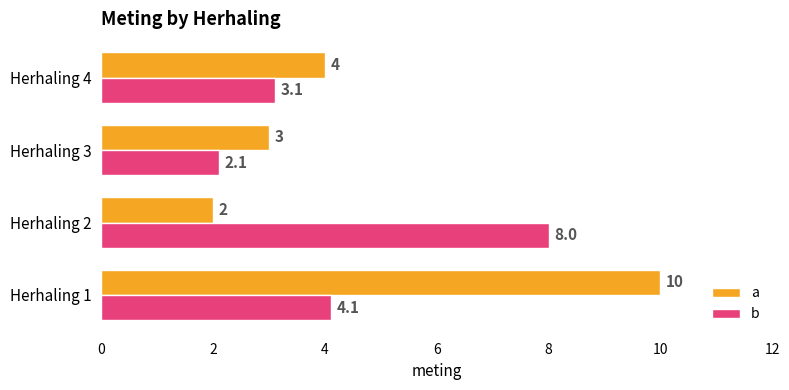

Is the value of a at Herhaling 2 greater than the value of b at Herhaling 1?

No